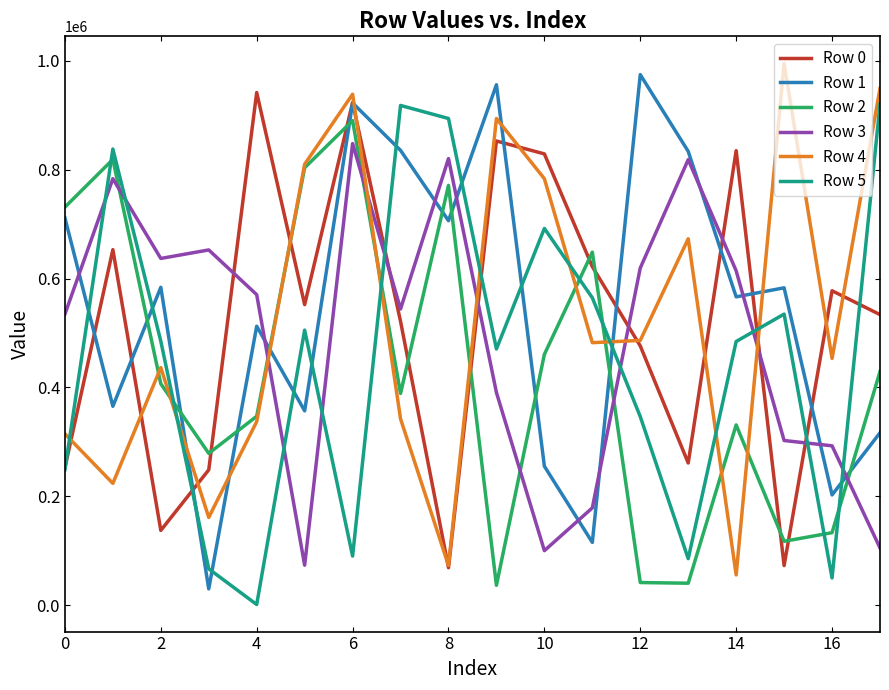

What are all the series names shown in the legend?

Row 0, Row 1, Row 2, Row 3, Row 4, Row 5